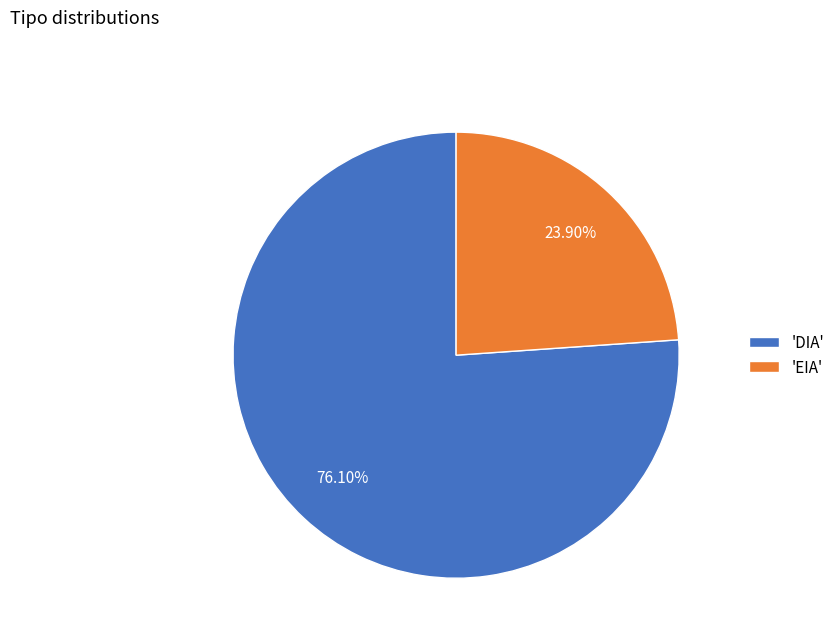

To the nearest percent, what is the average slice percentage?

50%